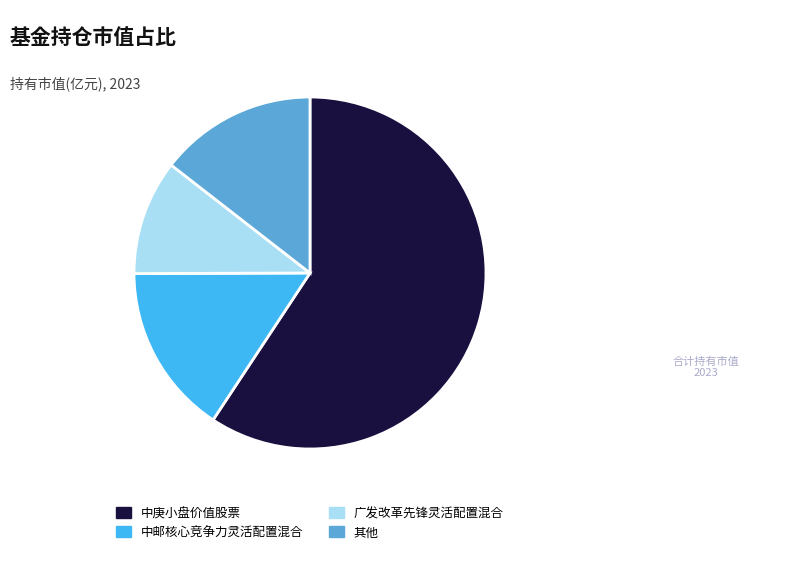

Is the sum of 中庚小盘价值股票 and 广发改革先锋灵活配置混合 greater than half?

Yes